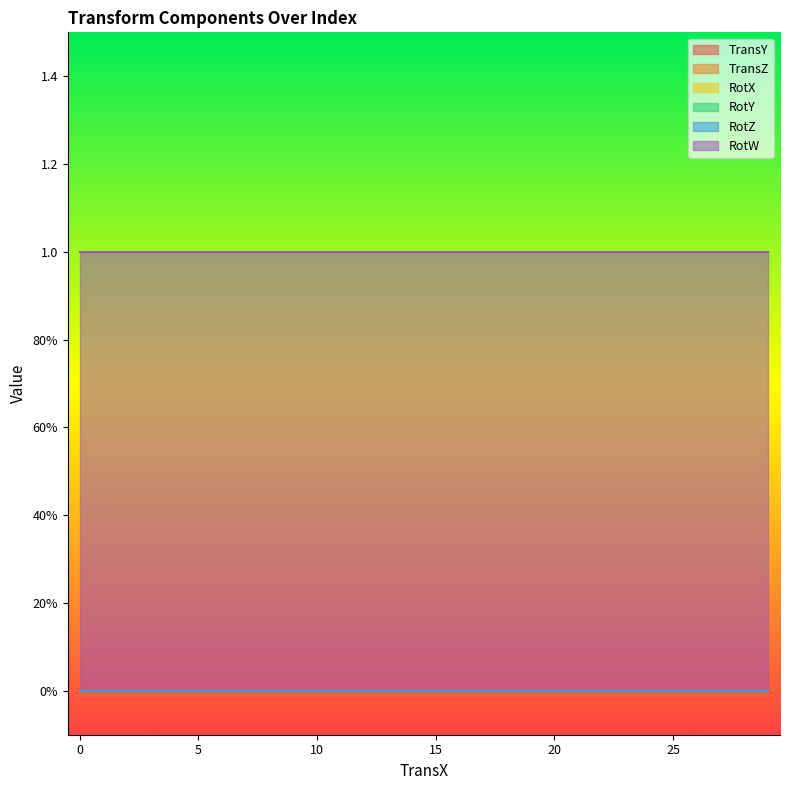

Between 5 and 28, which is larger?

5